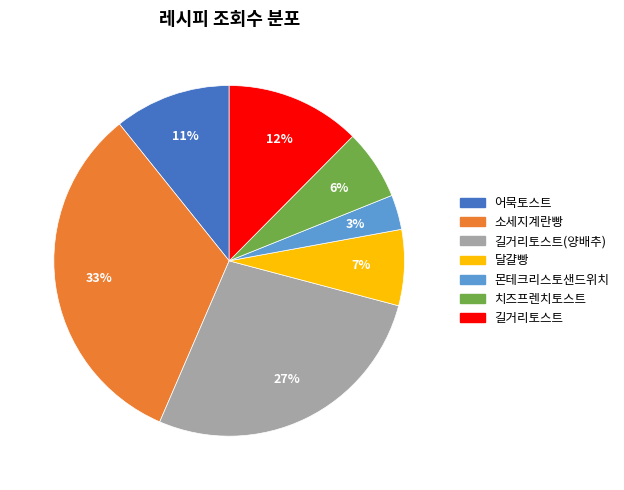

To the nearest percent, what is the average slice percentage?

14%